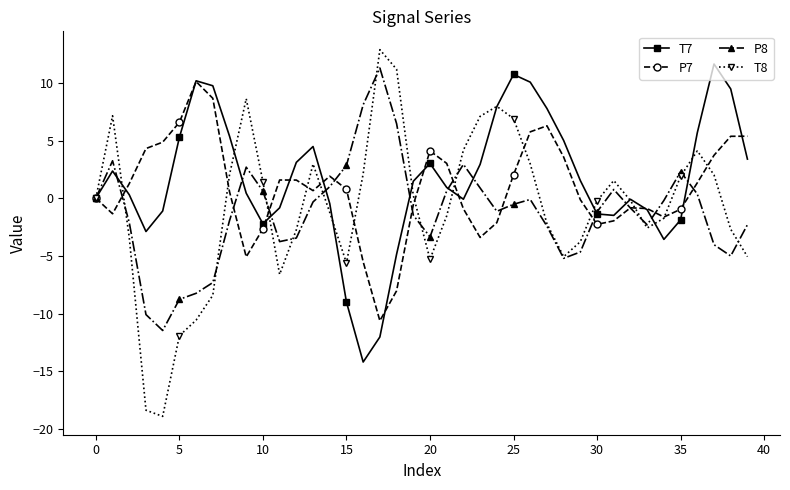

Which series has the largest total across all categories?

T7